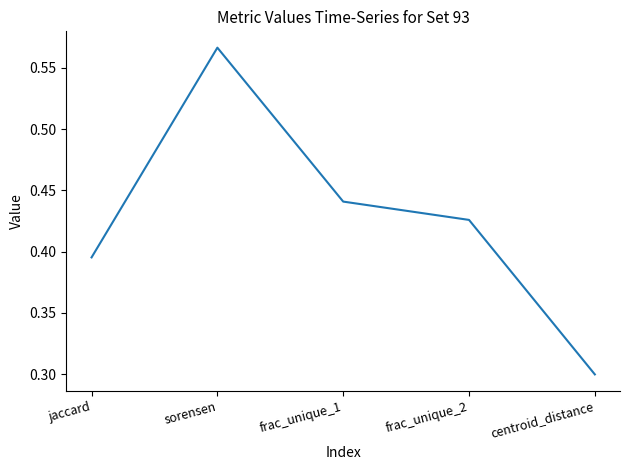

How many interior local peaks (higher than both neighbors) does the data have?

1